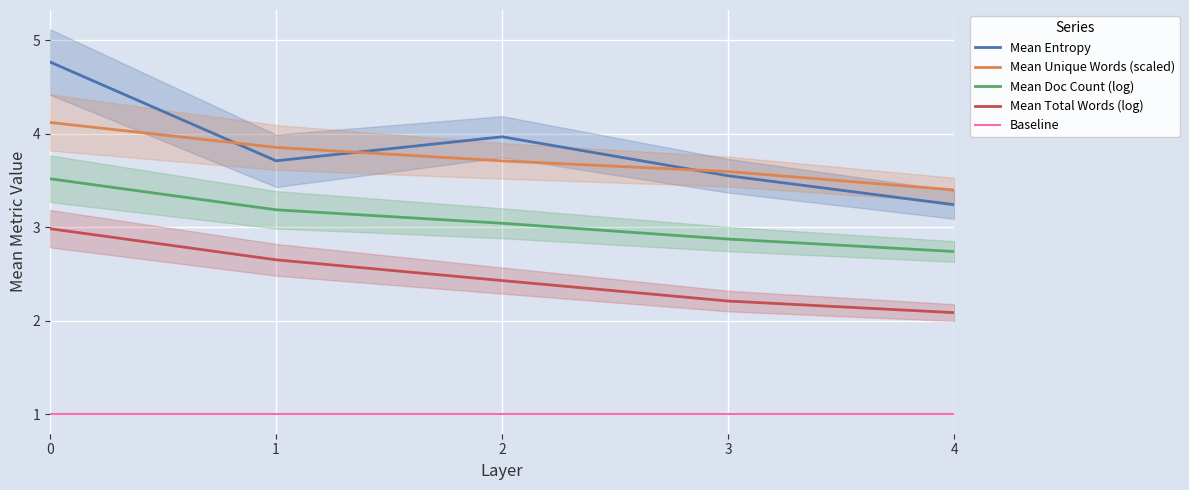

Is the value of Mean Doc Count (log) at 1 greater than the value of Mean Unique Words (scaled) at 3?

No